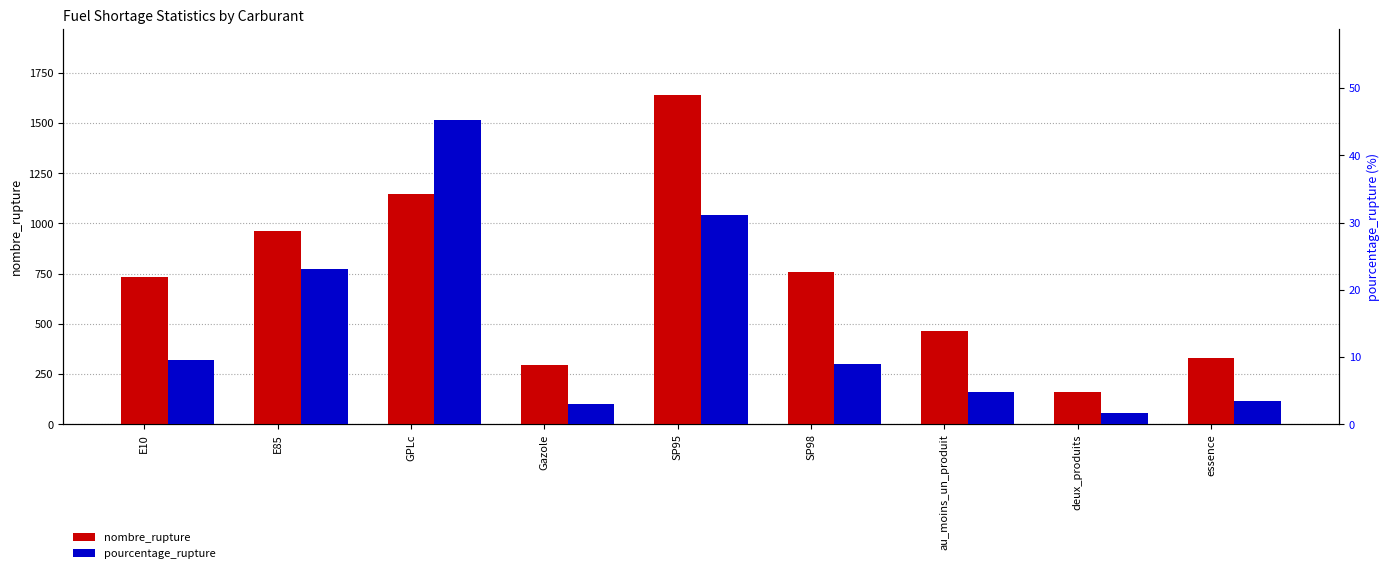

Is the value of pourcentage_rupture at essence greater than the value of nombre_rupture at E10?

No